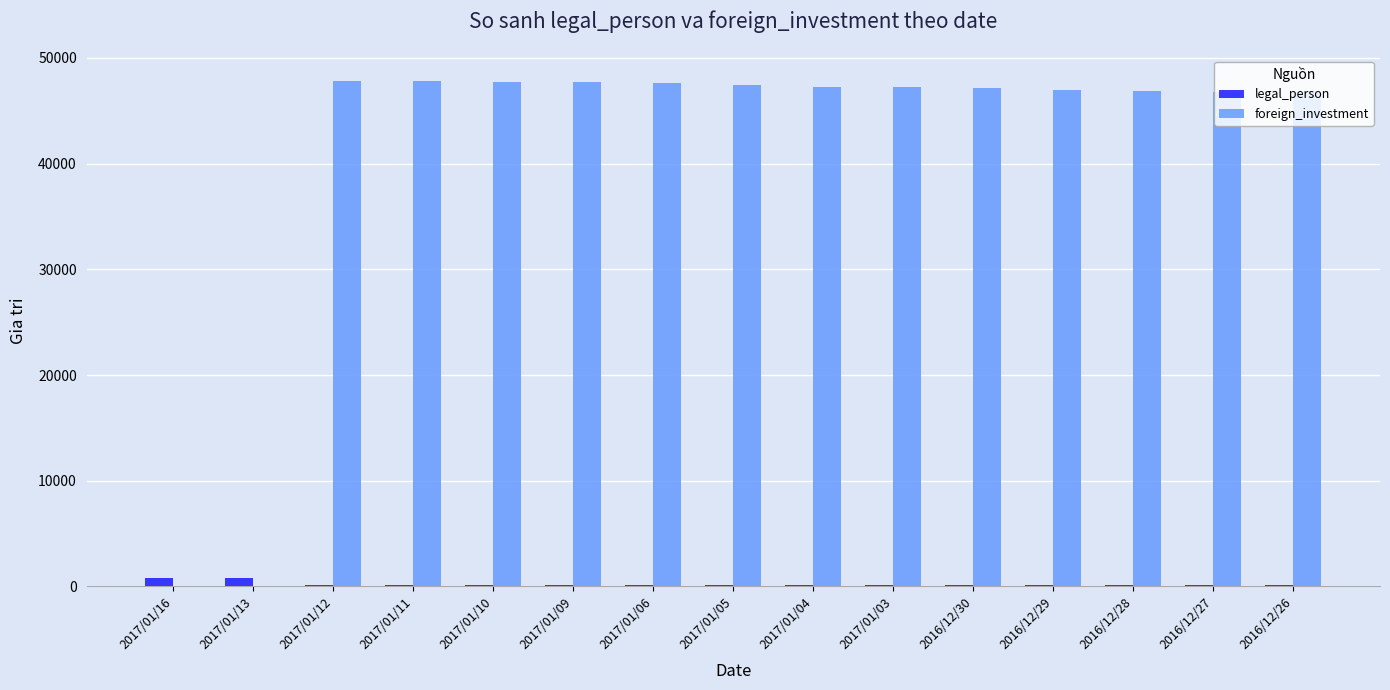

What is the maximum value for foreign_investment?

47848